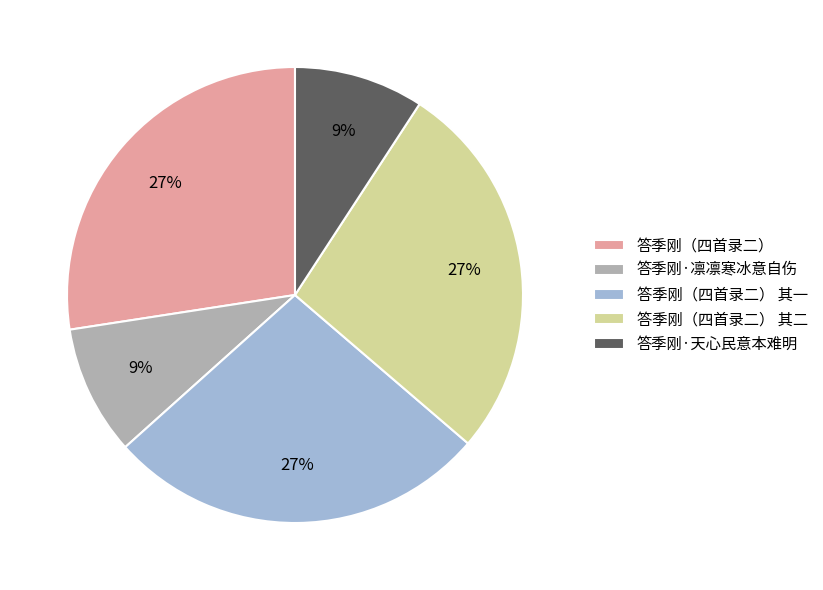

Is the sum of 答季刚（四首录二） and 答季刚（四首录二） 其二 greater than half?

Yes